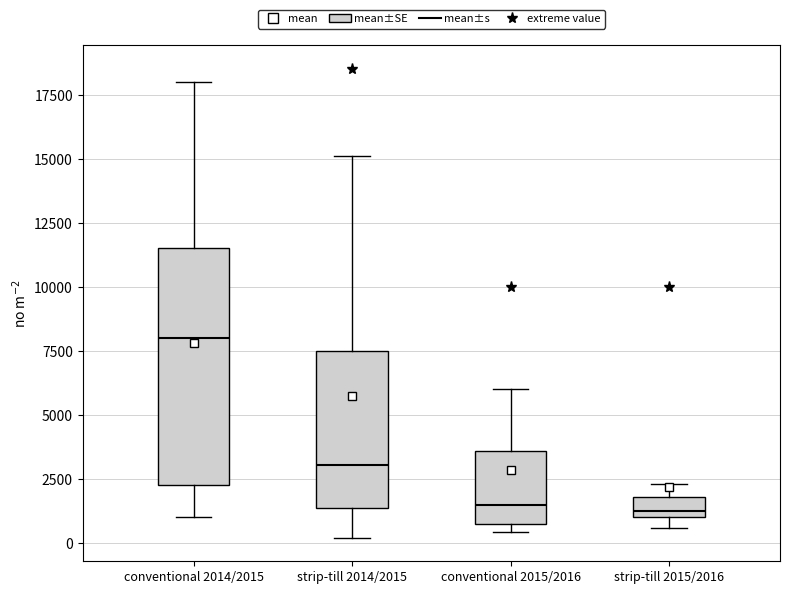

Where does the upper whisker of the box for conventional 2015/2016 end on the y-axis? The values are not printed on the chart, so give them approximately, as read against the axis.

6000